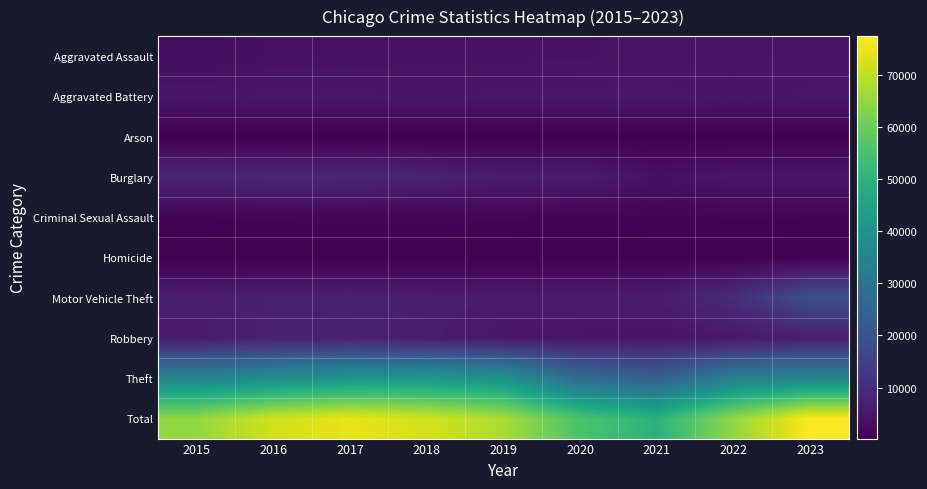

Which series has the largest range (max minus min)?

Total